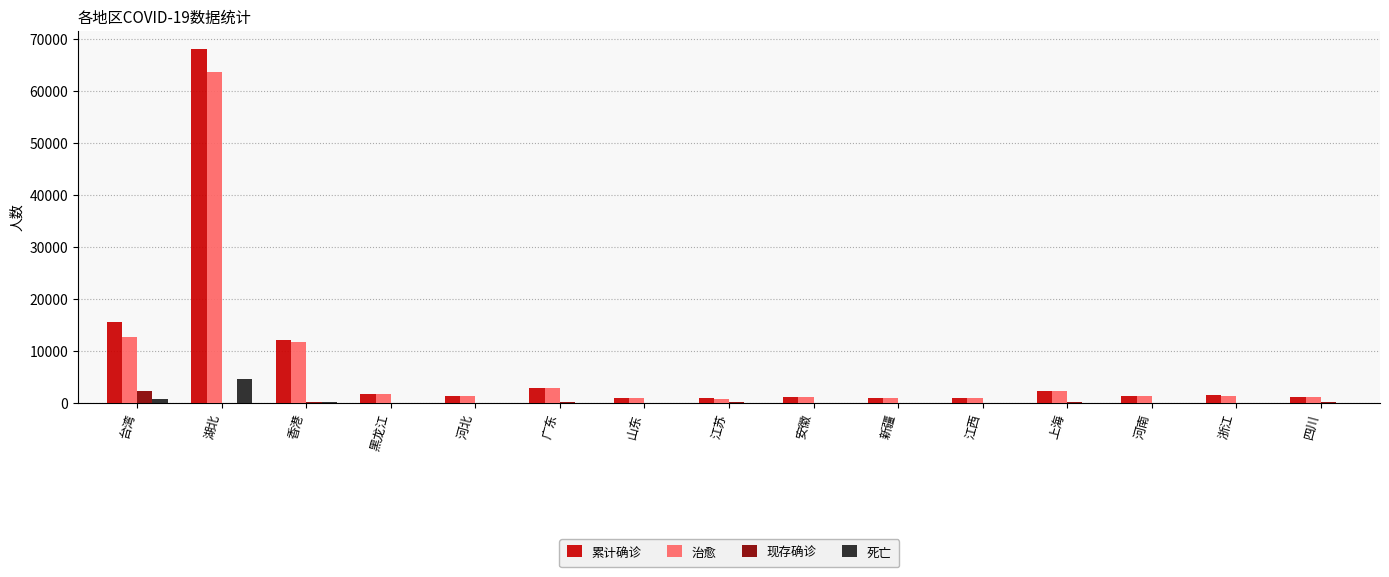

Which series has the largest range (max minus min)?

累计确诊